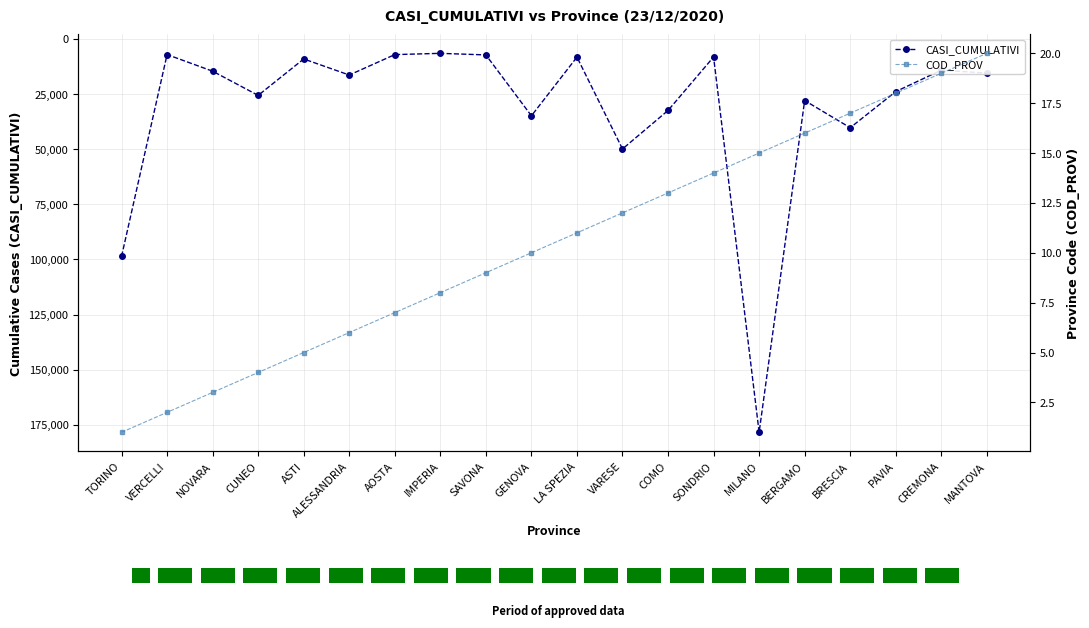

How many groups of bars are there?

20